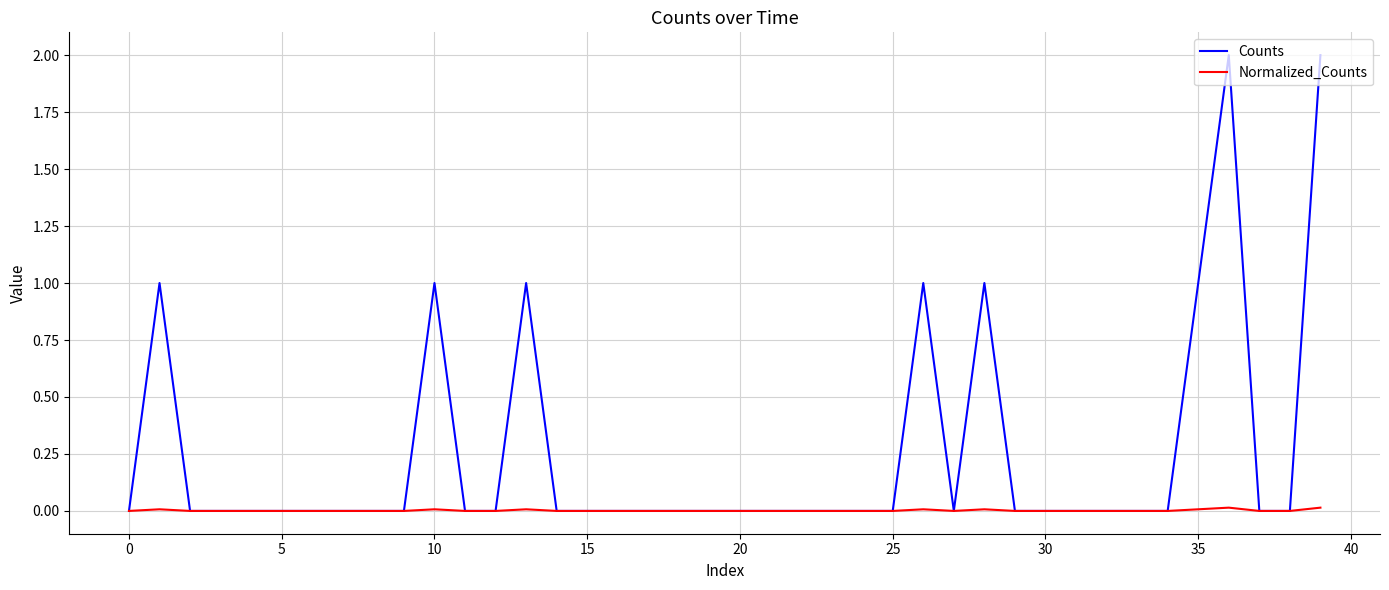

Rank the series by their average value, from lowest to highest.

Normalized_Counts, Counts